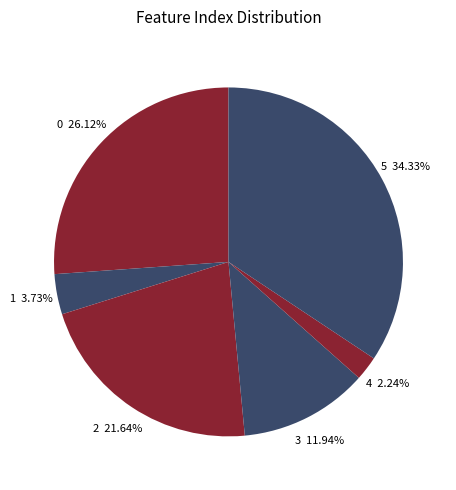

To the nearest percent, what percentage of the pie is 4?

2%